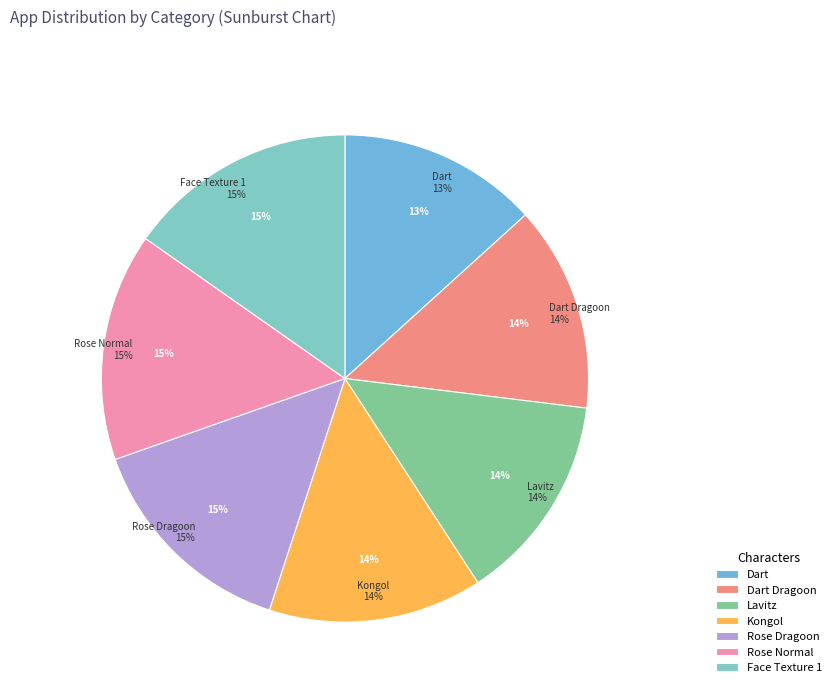

Which has a higher value, Kongol or Dart?

Kongol